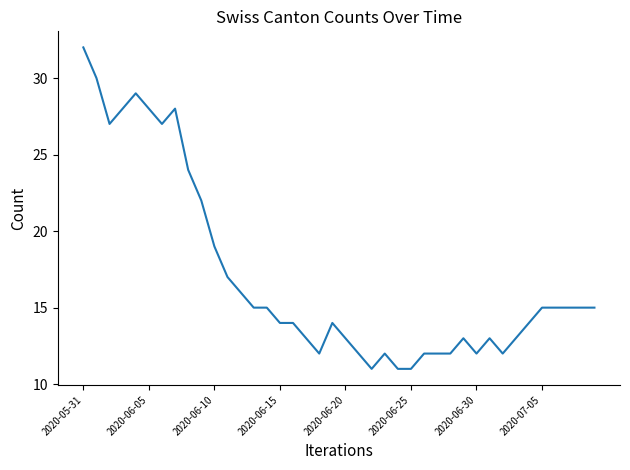

What is the average value?

17